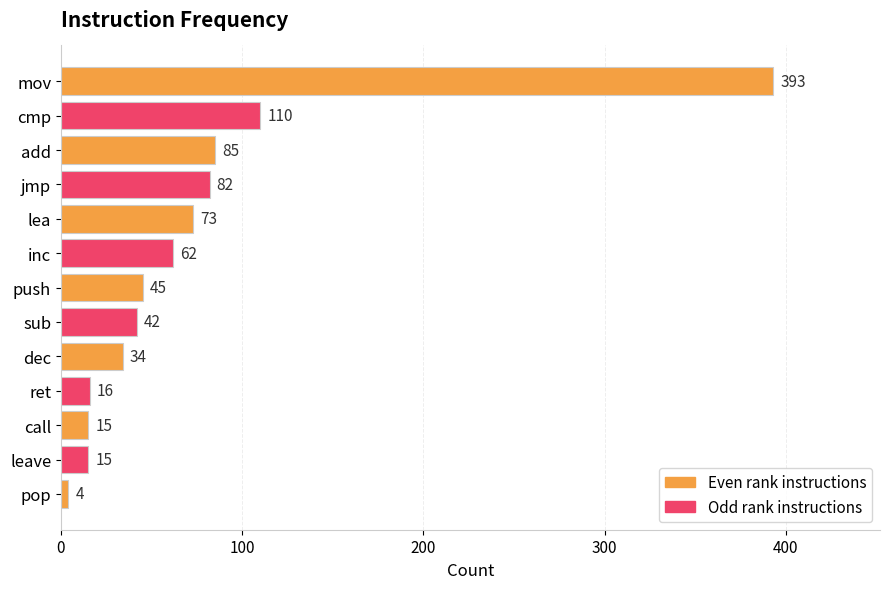

True or false: the data shows 393 at mov.

True